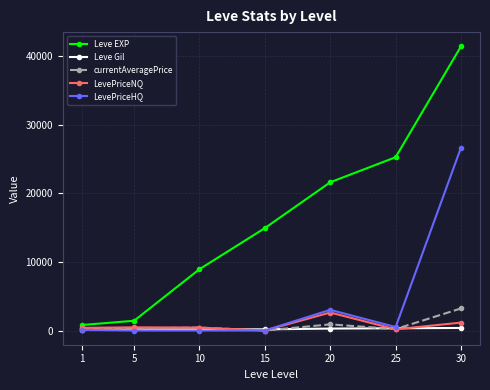

What is the value of the LevePriceHQ point at the 7th from the left?

26661.0